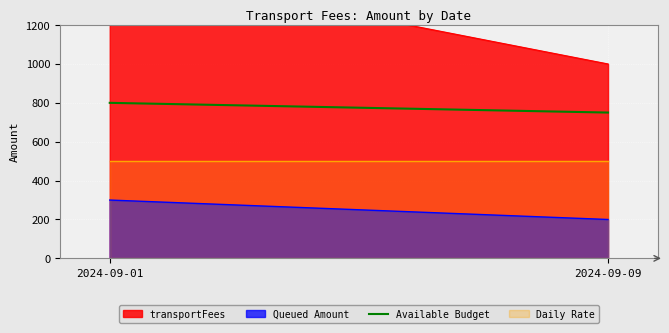

What is the difference between the maximum and minimum values?

50